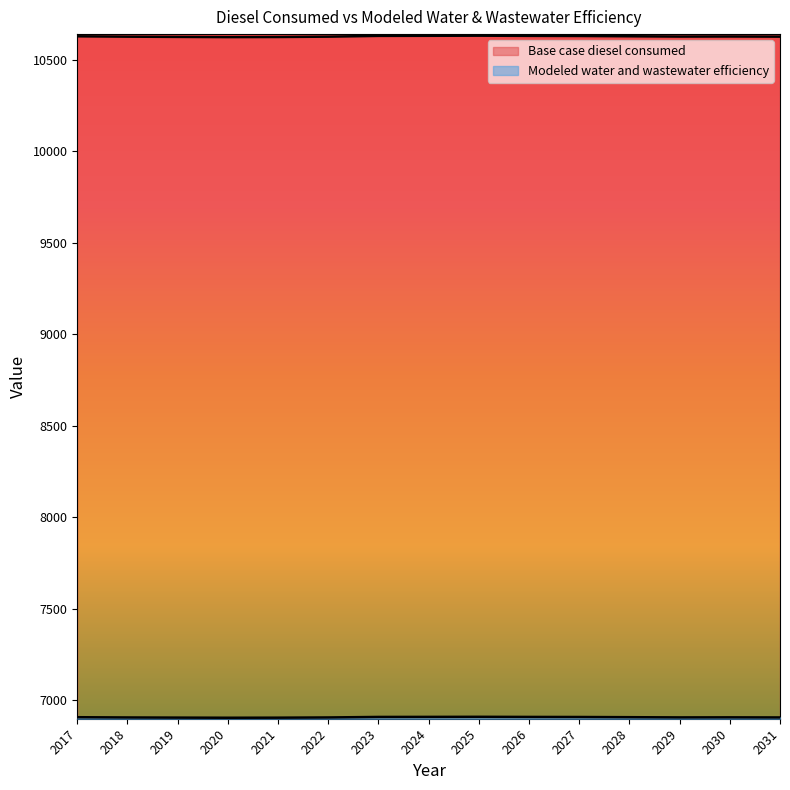

Rank the series by their maximum value, from highest to lowest.

Base case diesel consumed, Modeled water and wastewater efficiency